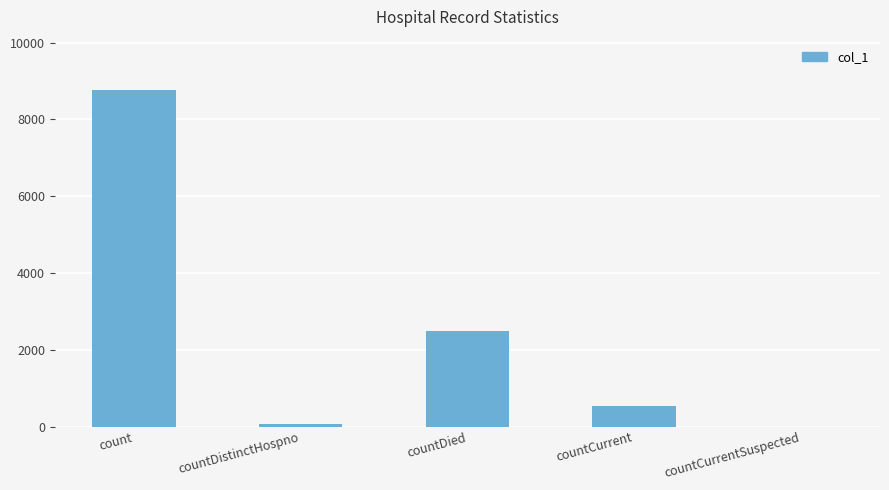

At which label is the value closest to 4382?

countDied